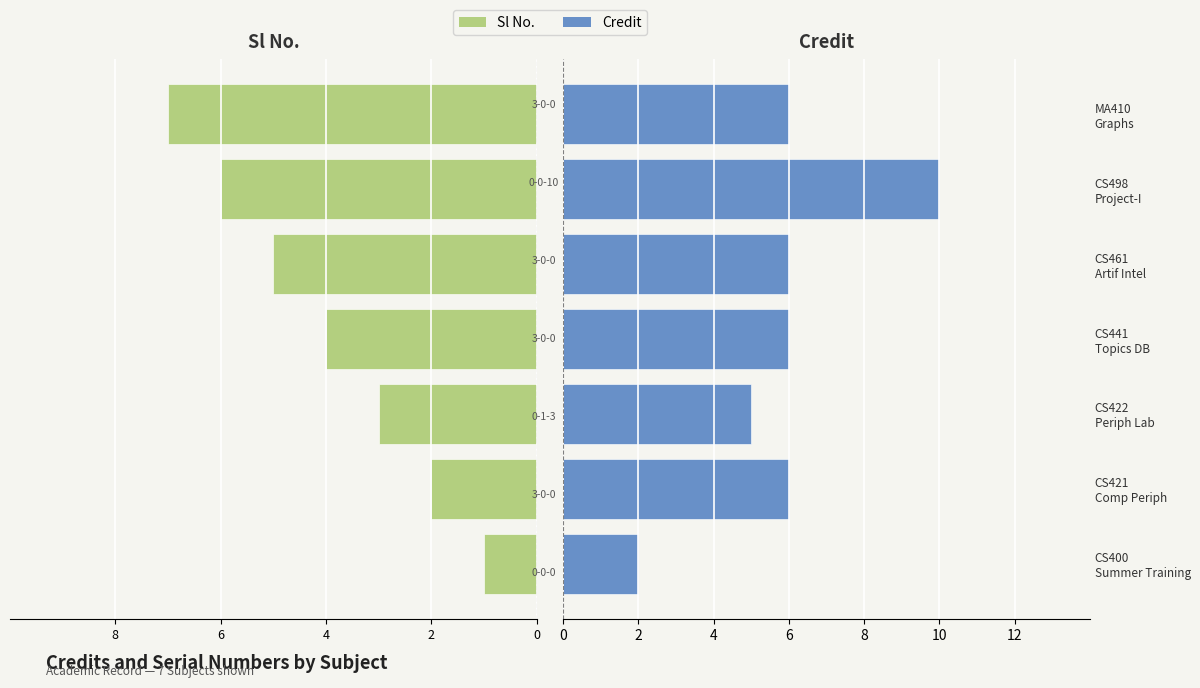

What are all the series names shown in the legend?

Sl No., Credit